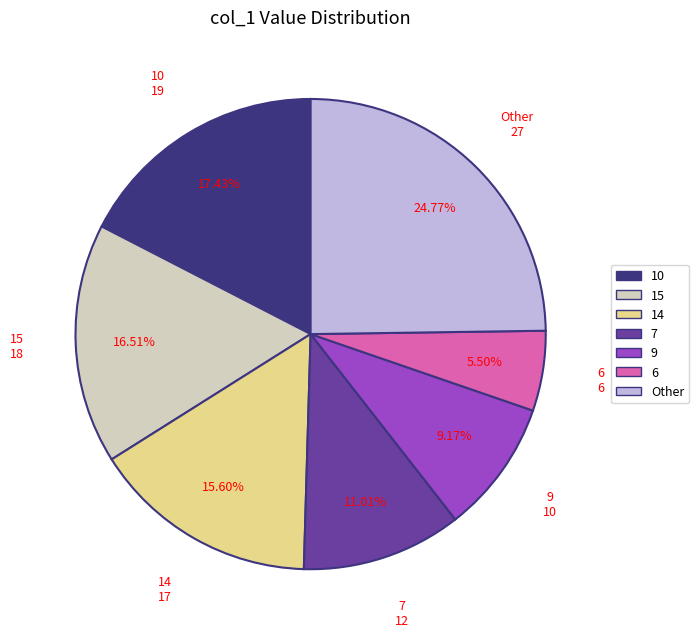

Does any single category account for the majority?

No